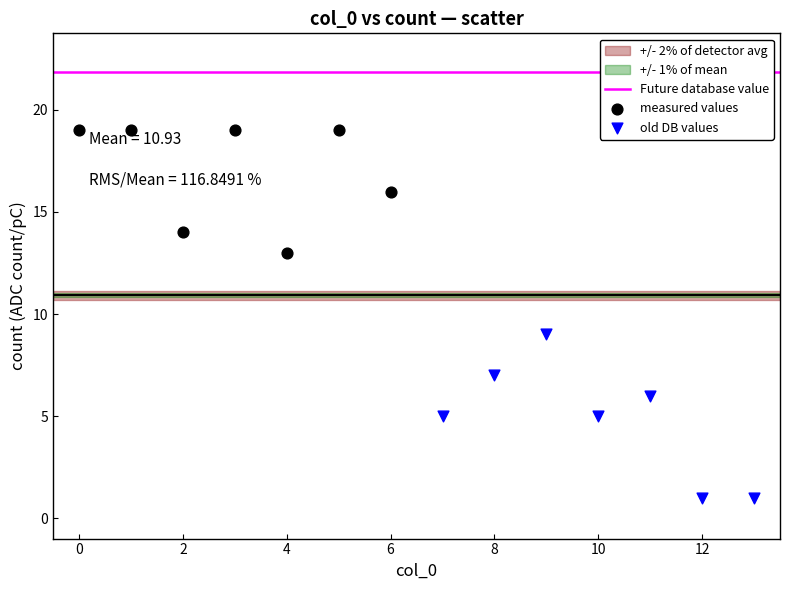

Which series reaches the maximum Y coordinate?

measured values